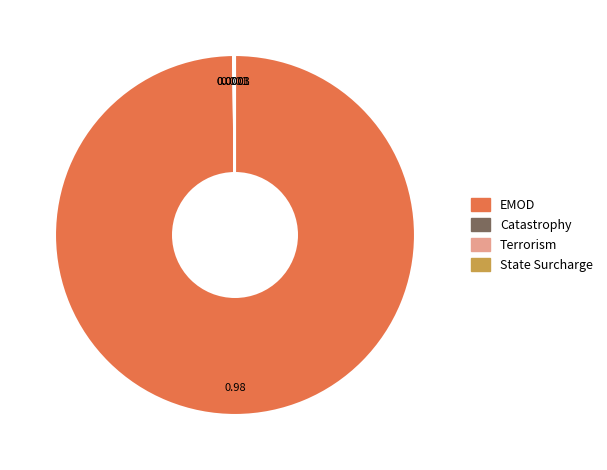

Which slice is the largest?

EMOD